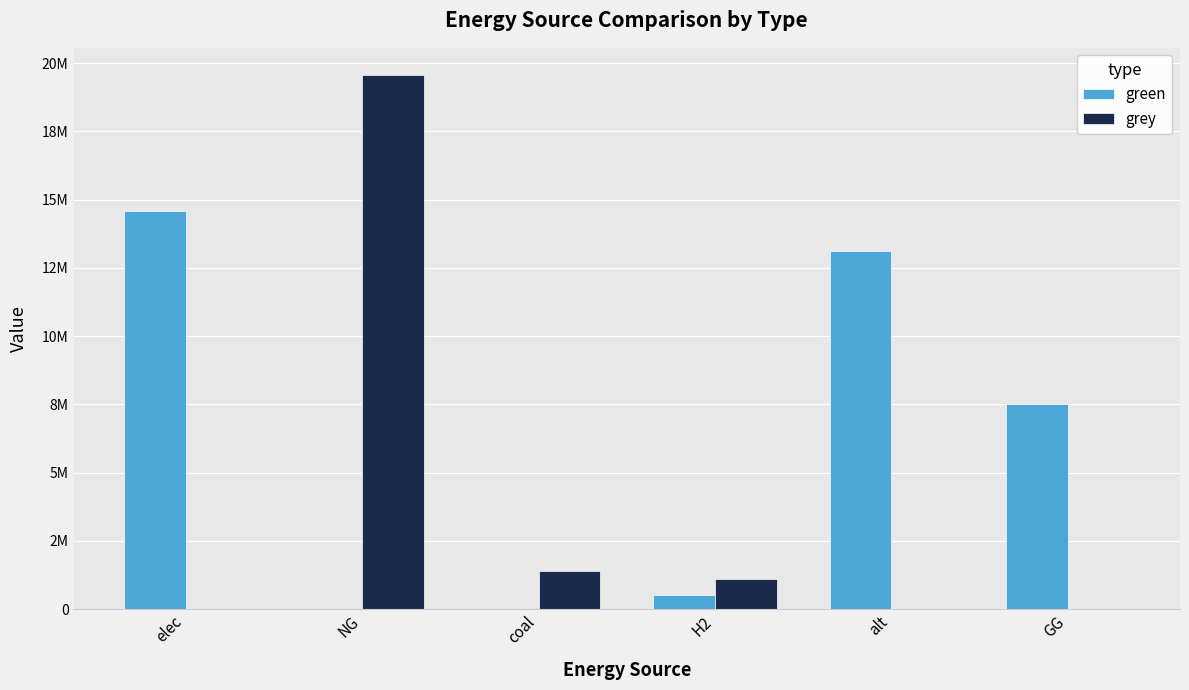

What are all the series names shown in the legend?

green, grey